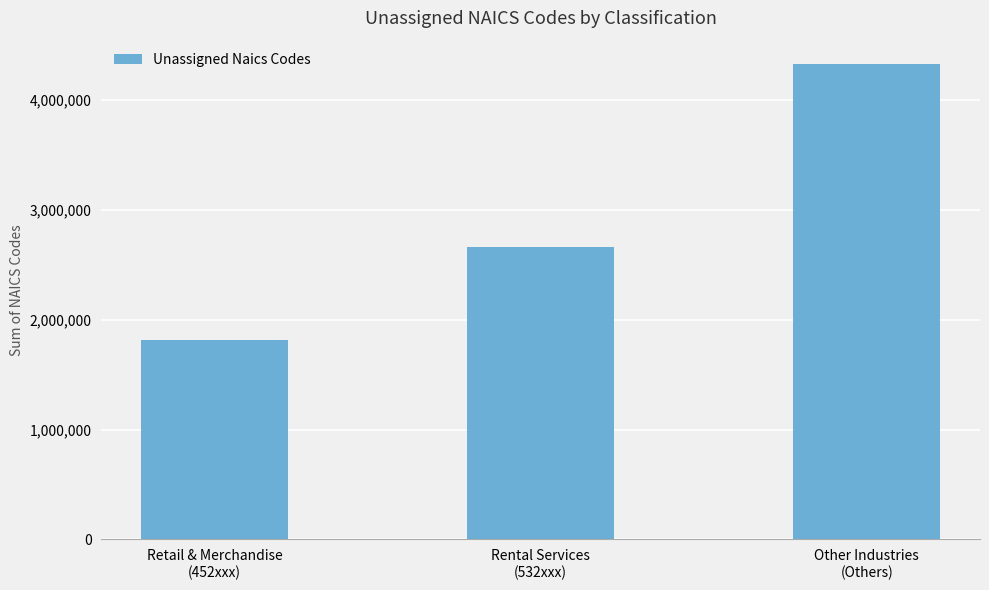

True or false: the data shows 1670969 at Rental Services
(532xxx).

False